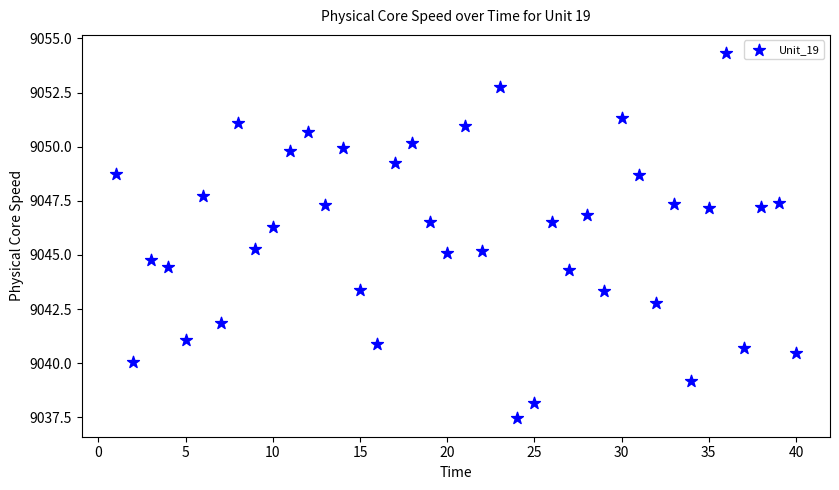

What is the range of X values (max minus min)?

39.0